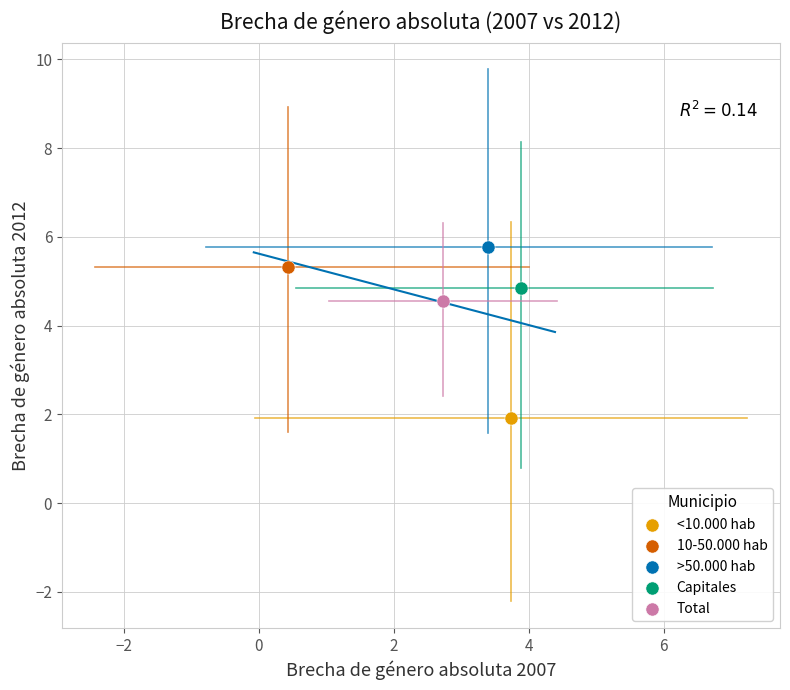

What are all the series names shown in the legend?

<10.000 hab, 10-50.000 hab, >50.000 hab, Capitales, Total